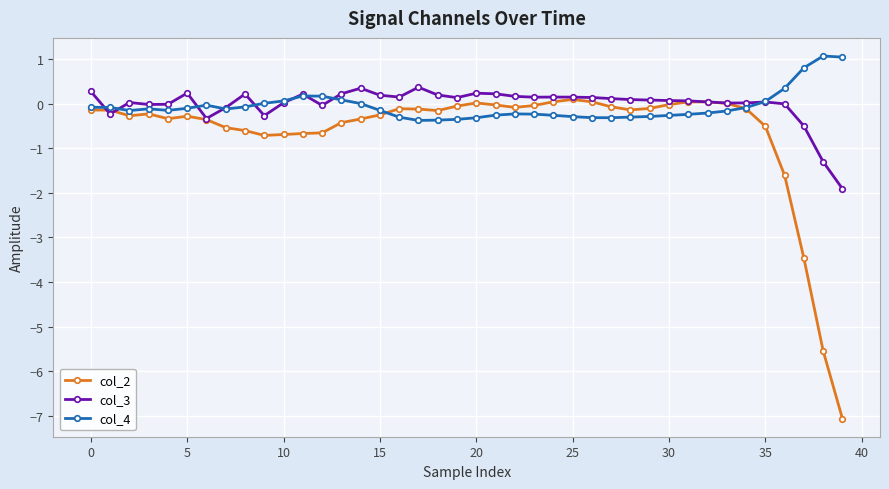

How many lines are shown in the chart?

3